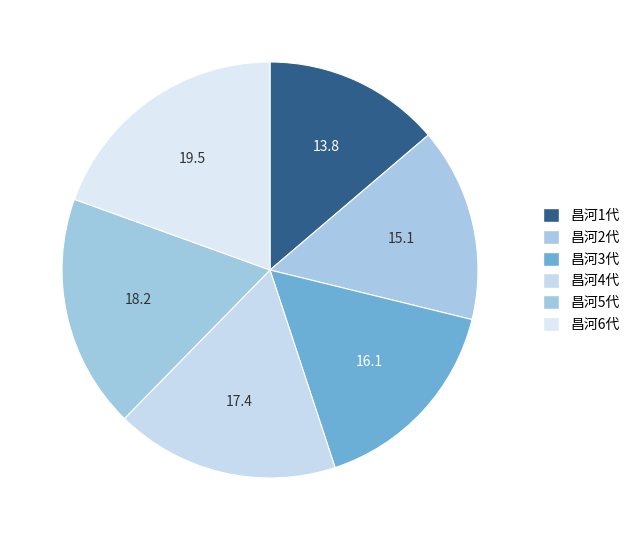

Count the number of slices in the pie.

6